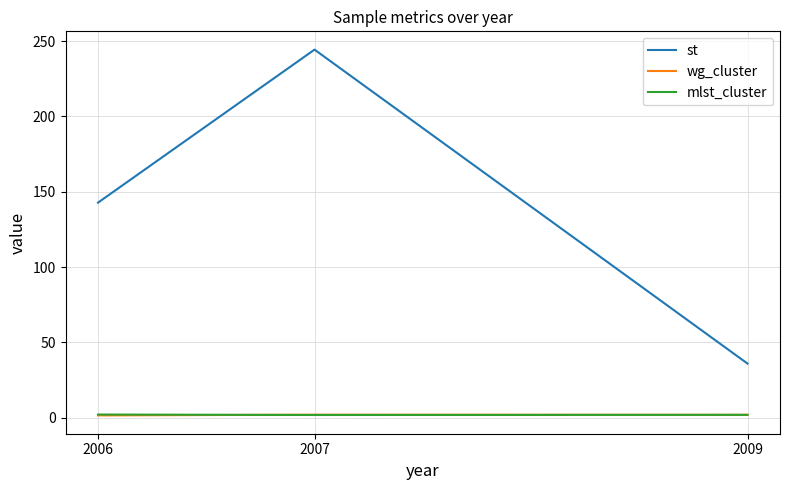

Is the value of st at 2006 greater than the value of wg_cluster at 2006?

Yes